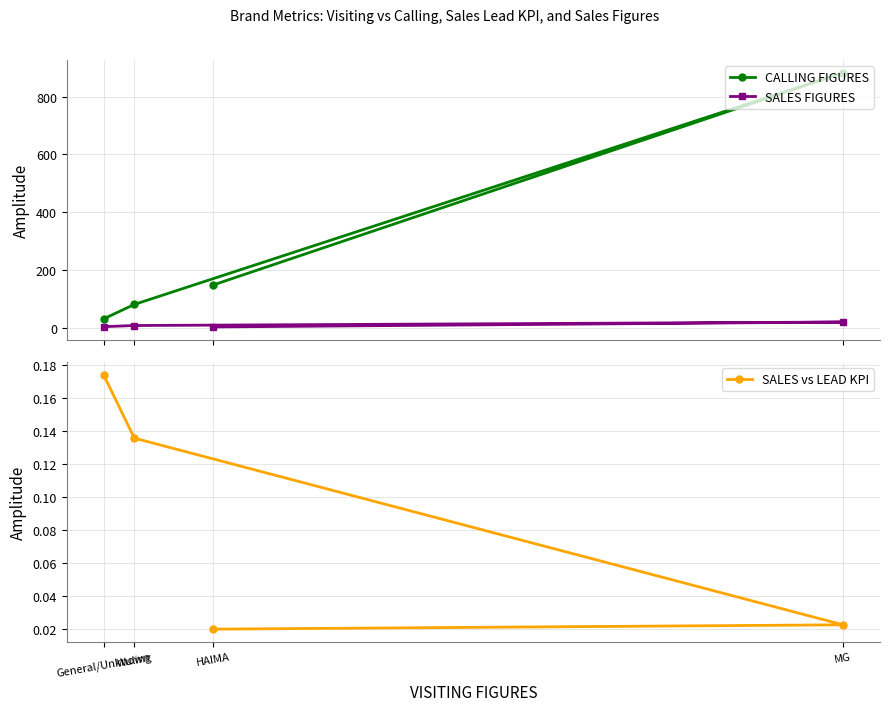

True or false: CALLING FIGURES and SALES vs LEAD KPI intersect in this chart.

False